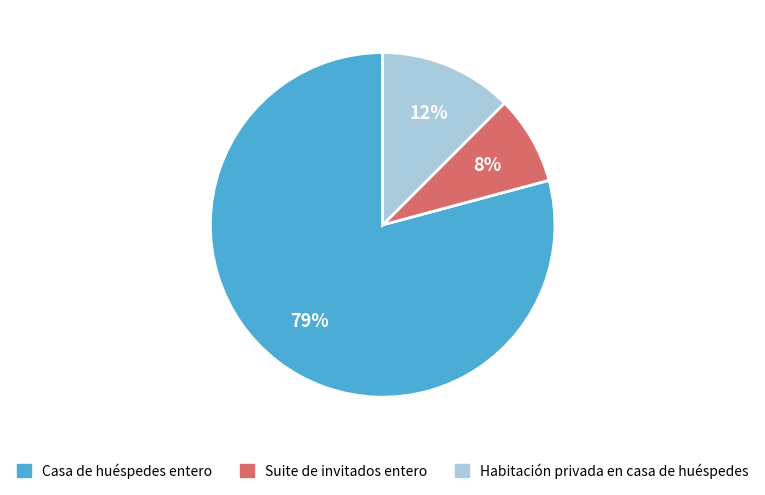

Is it true that Habitación privada en casa de huéspedes is 24% of the pie?

False